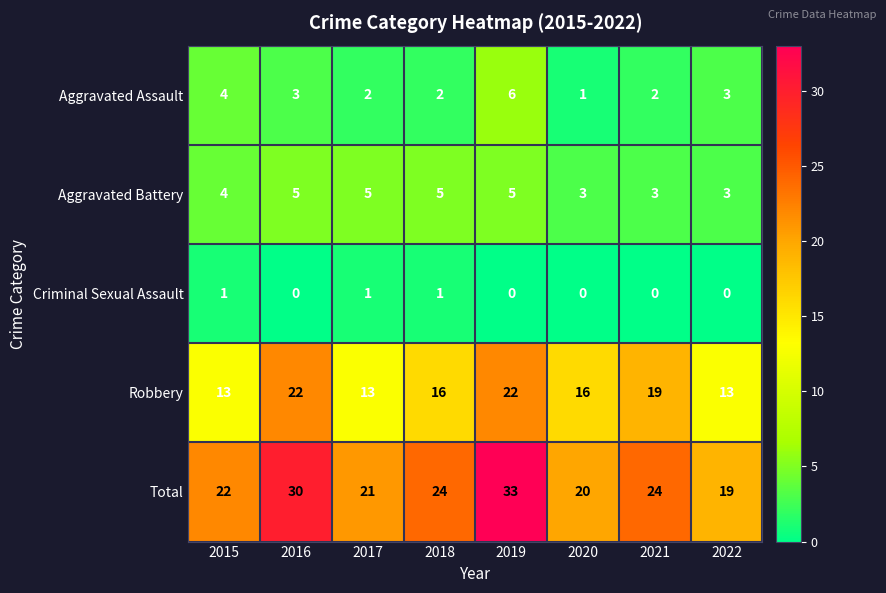

Is the value of Total at 2020 greater than the value of Criminal Sexual Assault at 2016?

Yes